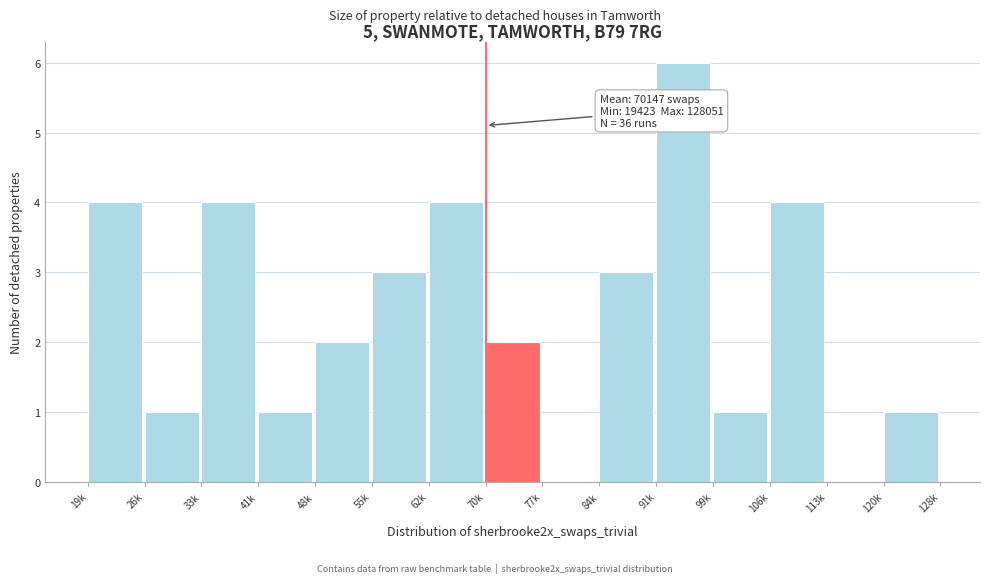

Reading right to left, what are all the values shown in this chart?

120k=1	113k=0	106k=4	99k=1	91k=6	84k=3	77k=0	70k=2	62k=4	55k=3	48k=2	41k=1	33k=4	26k=1	19k=4